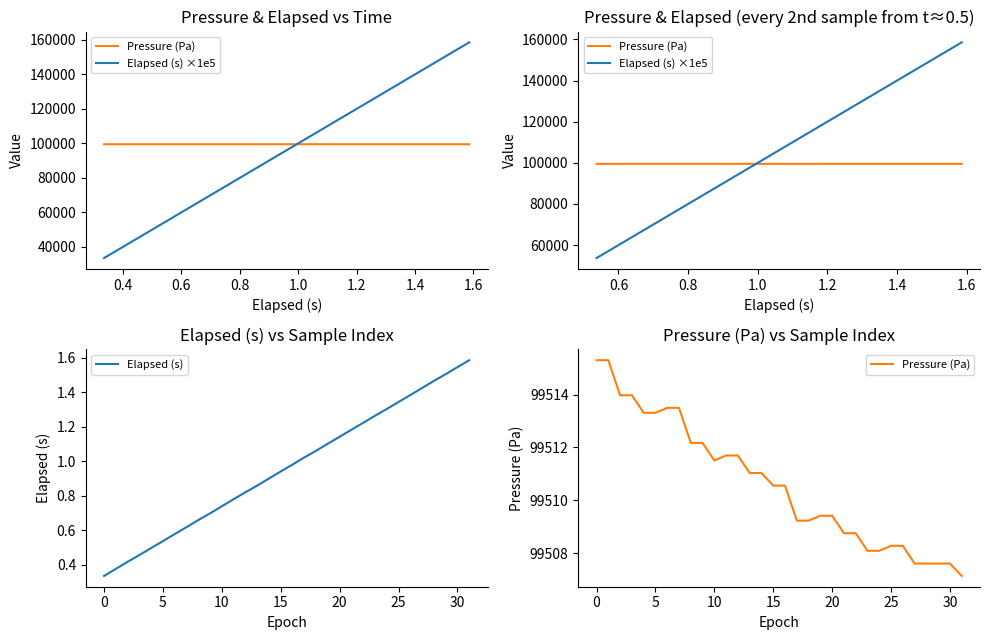

What is the maximum value for pressure?

99515.3